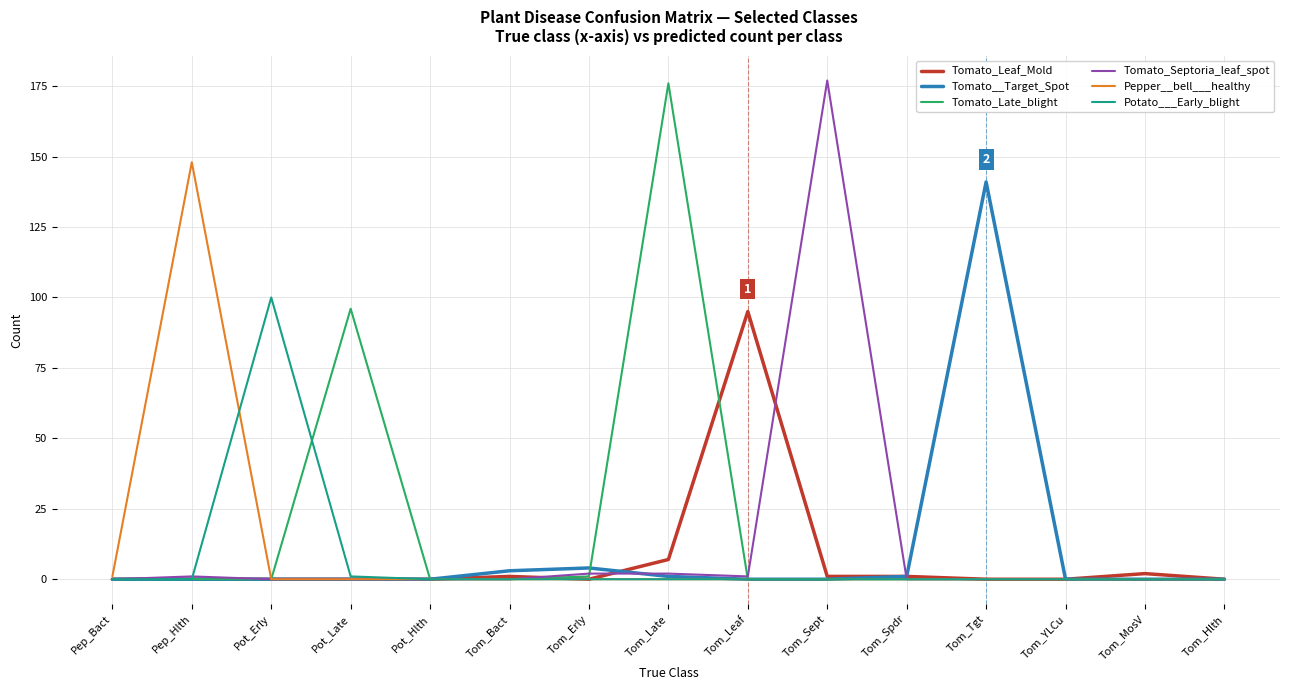

The value of Tomato_Late_blight at Tom_YLCu is -68. True or false?

False